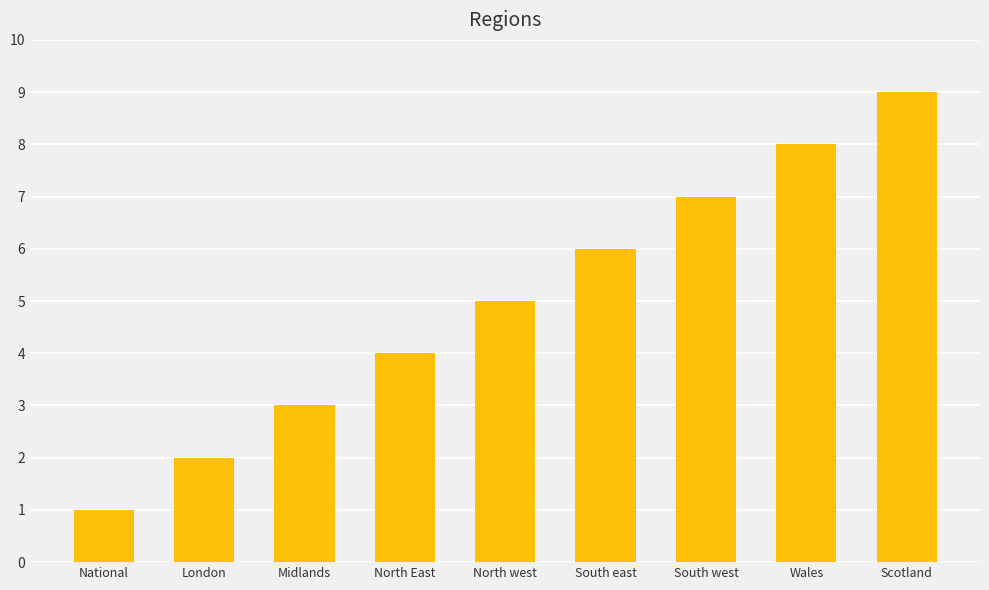

Reading left to right, transcribe all the data shown in this chart.

National=1	London=2	Midlands=3	North East=4	North west=5	South east=6	South west=7	Wales=8	Scotland=9